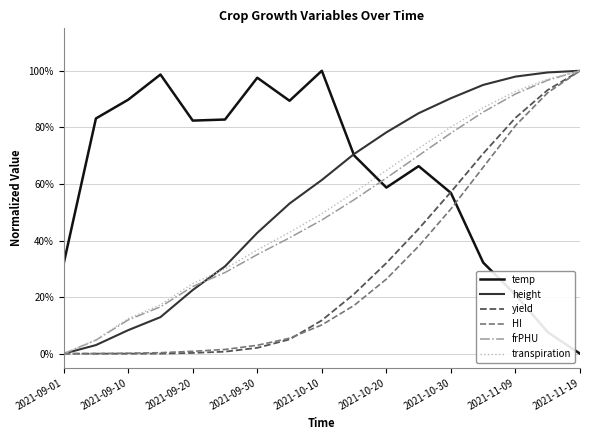

Is this an area chart (filled region under the line)?

No